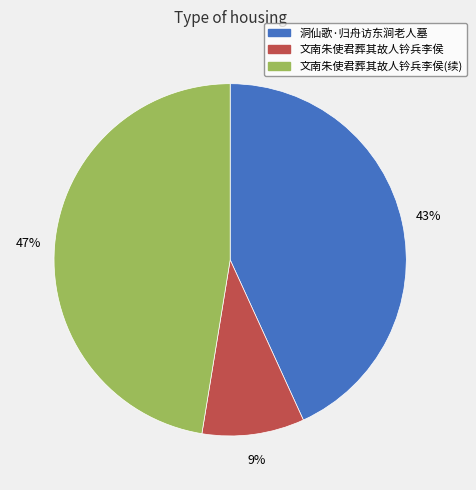

Is there a majority slice in this chart?

No